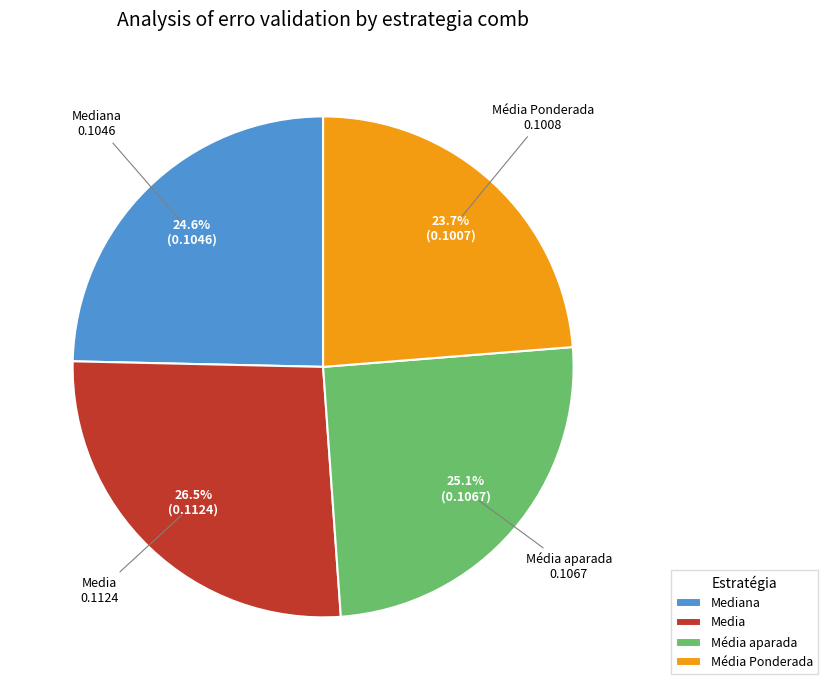

What percentage is NOT represented by Média Ponderada?

76.3%